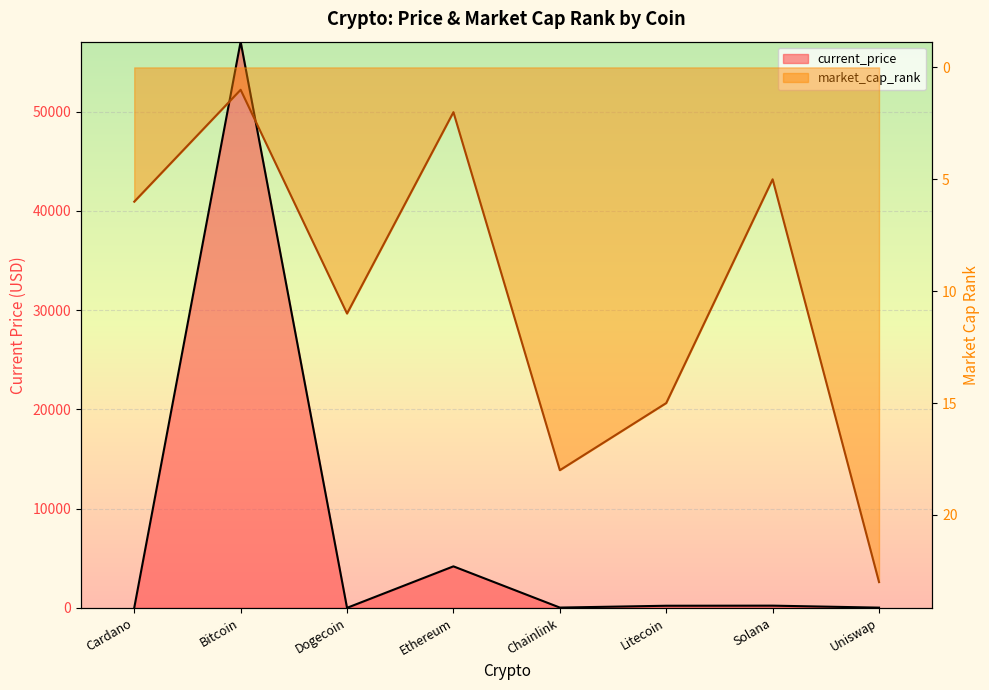

Which series ends up on top after the final intersection of current_price and market_cap_rank?

market_cap_rank